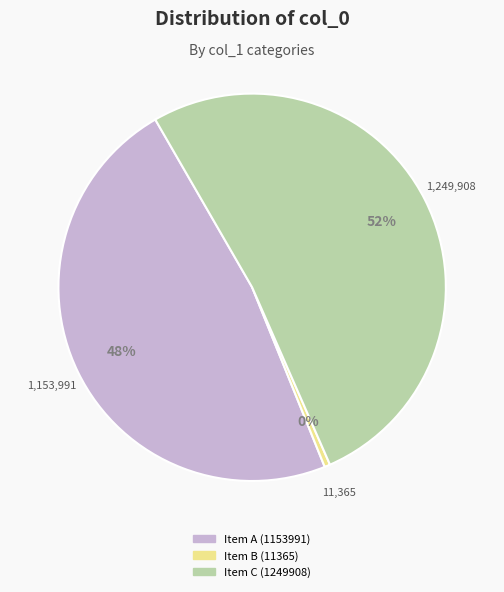

How many segments does this pie chart have?

3